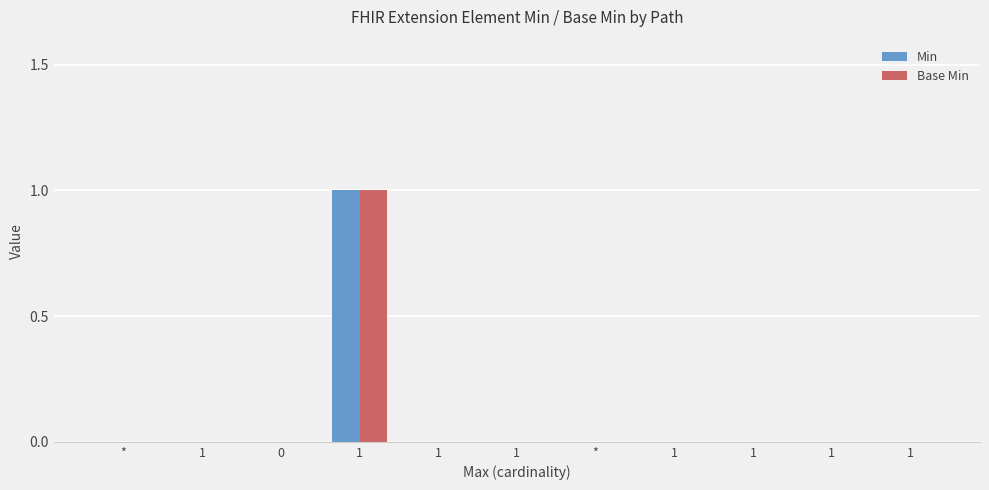

Which series has the largest total across all categories?

Min